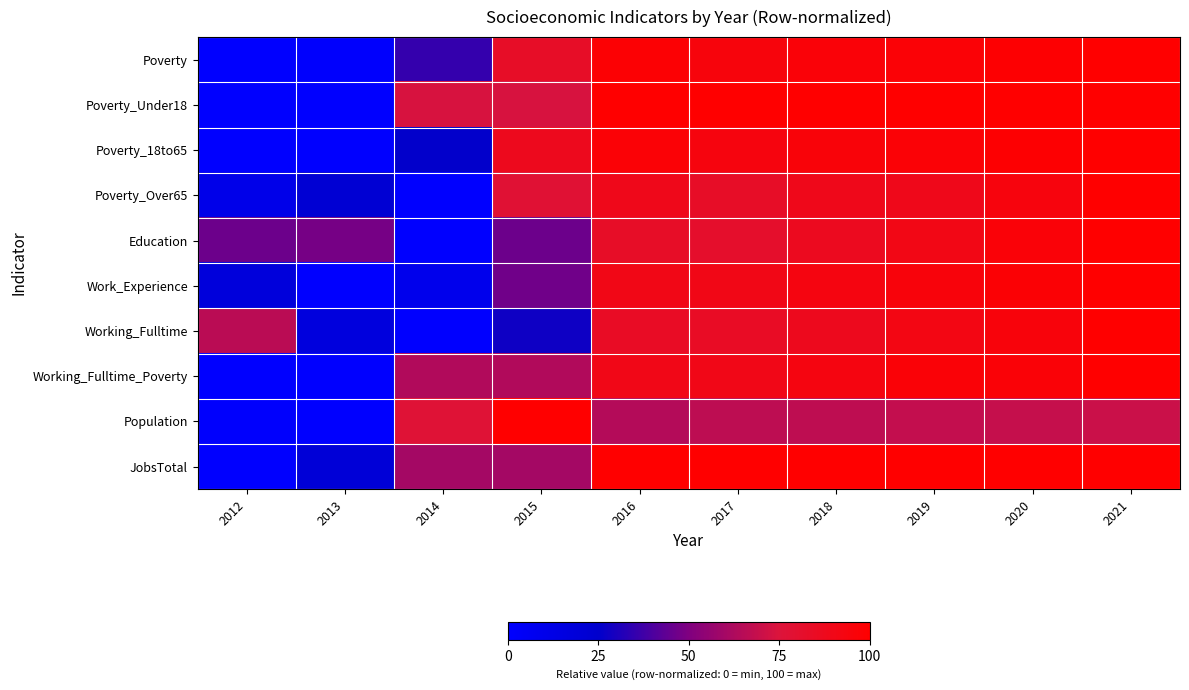

Reading right to left, transcribe all the data shown in this chart.

Poverty: 2021=1.0	2020=1.0	2019=1.0	2018=1.0	2017=0.9	2016=1.0	2015=0.8	2014=0.4	2013=0.0	2012=0.0
Poverty_Under18: 2021=1.0	2020=1.0	2019=1.0	2018=1.0	2017=1.0	2016=1.0	2015=0.7	2014=0.7	2013=0.0	2012=0.0
Poverty_18to65: 2021=1.0	2020=1.0	2019=1.0	2018=1.0	2017=0.9	2016=1.0	2015=0.9	2014=0.3	2013=0.0	2012=0.0
Poverty_Over65: 2021=1.0	2020=0.9	2019=0.9	2018=0.9	2017=0.8	2016=0.9	2015=0.8	2014=0.0	2013=0.2	2012=0.1
Education: 2021=1.0	2020=1.0	2019=0.9	2018=0.9	2017=0.8	2016=0.8	2015=0.5	2014=0.0	2013=0.5	2012=0.5
Work_Experience: 2021=1.0	2020=1.0	2019=1.0	2018=0.9	2017=0.9	2016=0.9	2015=0.5	2014=0.1	2013=0.0	2012=0.2
Working_Fulltime: 2021=1.0	2020=1.0	2019=0.9	2018=0.9	2017=0.8	2016=0.8	2015=0.3	2014=0.0	2013=0.2	2012=0.7
Working_Fulltime_Poverty: 2021=1.0	2020=1.0	2019=1.0	2018=0.9	2017=0.9	2016=0.9	2015=0.6	2014=0.6	2013=0.0	2012=0.0
Population: 2021=0.7	2020=0.7	2019=0.7	2018=0.7	2017=0.7	2016=0.6	2015=1.0	2014=0.8	2013=0.0	2012=0.0
JobsTotal: 2021=1.0	2020=1.0	2019=1.0	2018=1.0	2017=1.0	2016=1.0	2015=0.6	2014=0.6	2013=0.2	2012=0.0